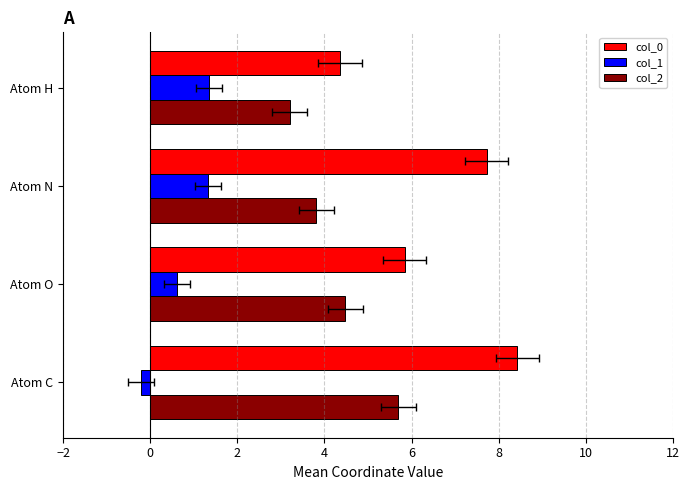

At how many categories does at least one series exceed 0?

4